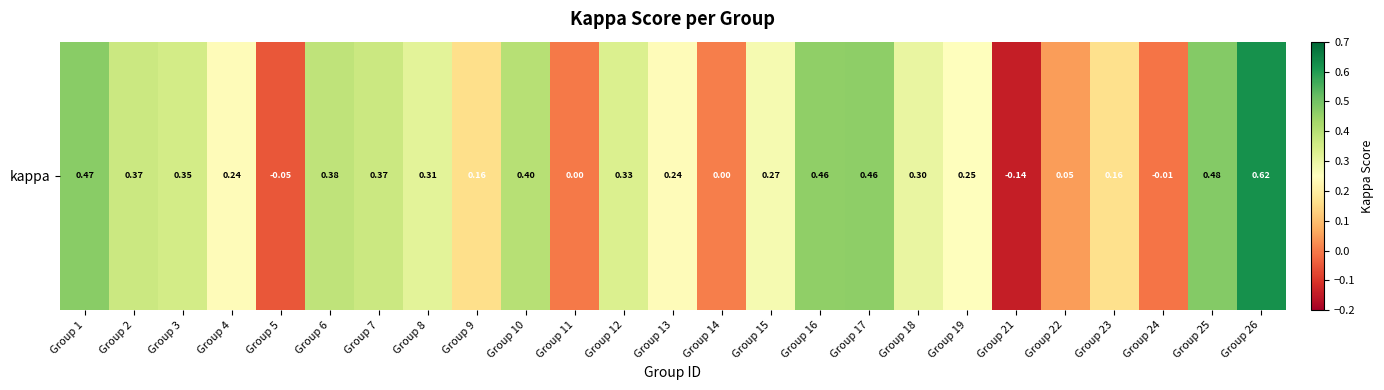

How many data points are less than 0?

3